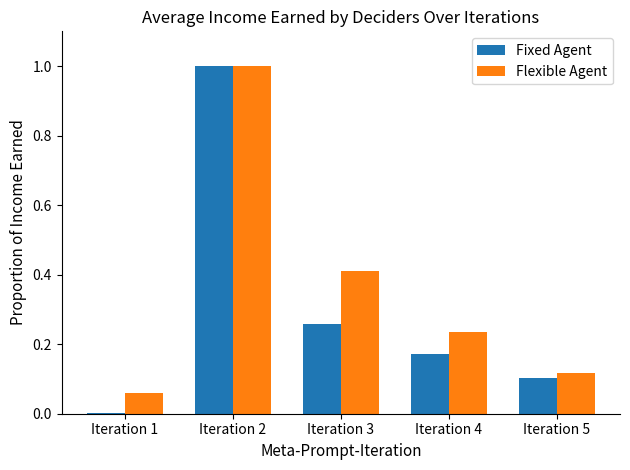

Is the value of Fixed Agent at Iteration 4 greater than the value of Flexible Agent at Iteration 3?

No